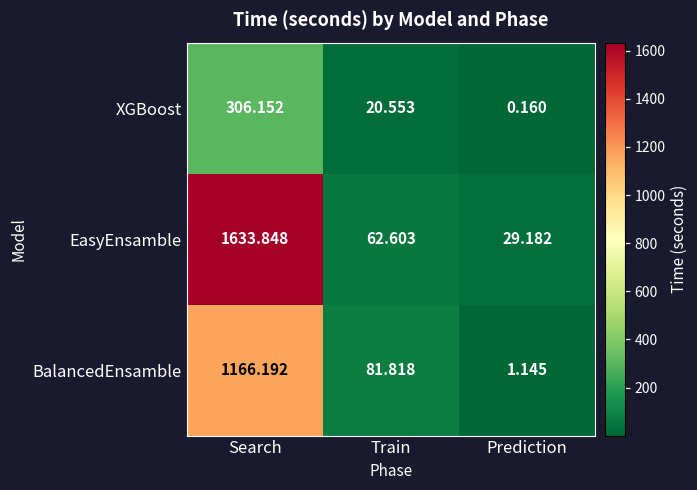

At which category does the chart reach its minimum across all series?

Prediction